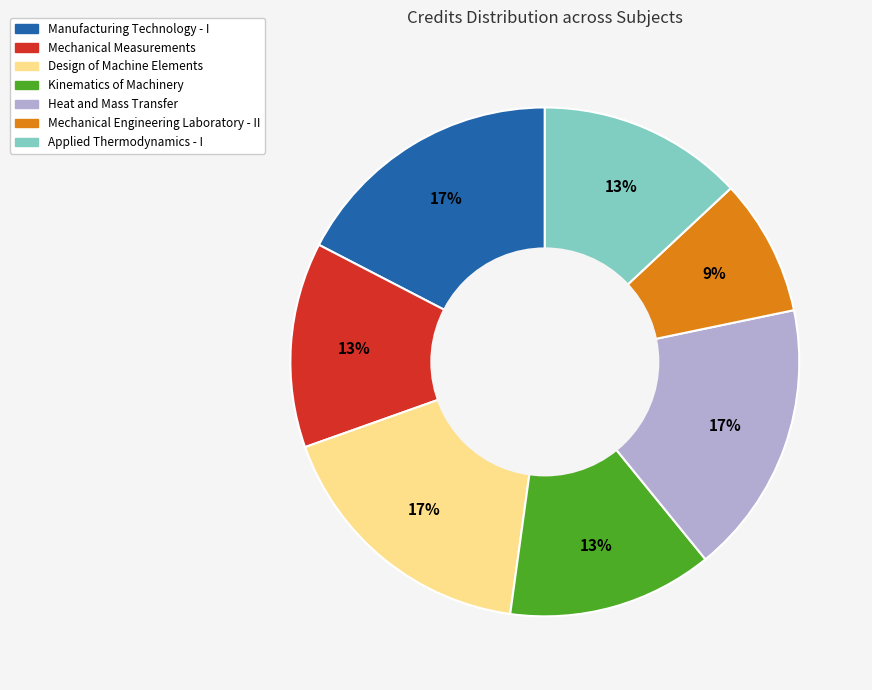

The Applied Thermodynamics - I slice represents 13% of the pie. True or false?

True